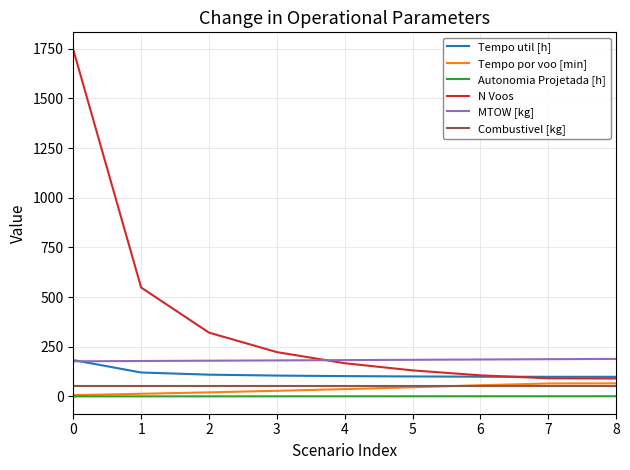

What is the minimum value for N Voos?

90.0